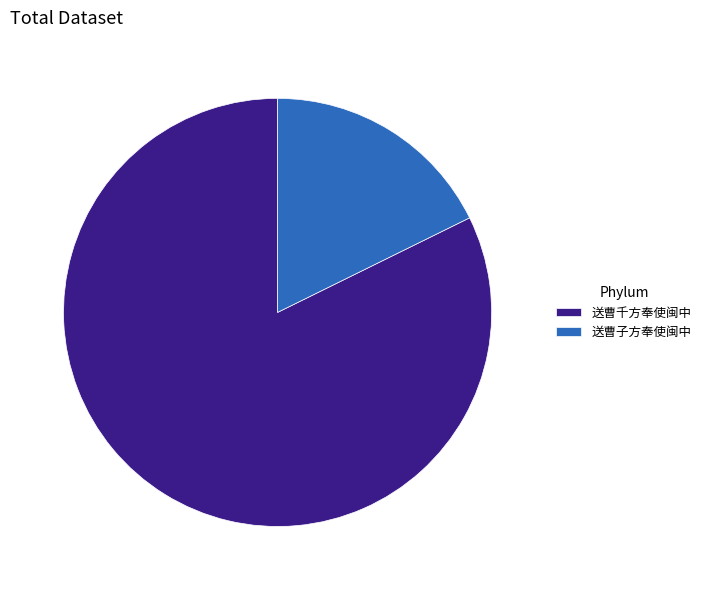

Is it true that 送曹千方奉使闽中 is 76% of the pie?

False